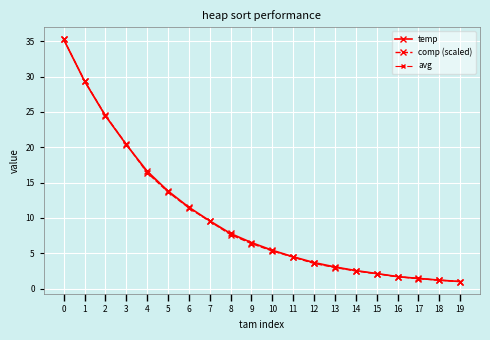

Reading right to left, extract all data points from this chart.

temp: 19=1.0	18=1.2	17=1.4	16=1.7	15=2.1	14=2.5	13=3.1	12=3.7	11=4.5	10=5.4	9=6.5	8=7.8	7=9.6	6=11.5	5=13.8	4=16.6	3=20.4	2=24.4	1=29.4	0=35.3
comp (scaled): 19=1.0	18=1.2	17=1.4	16=1.7	15=2.1	14=2.5	13=3.0	12=3.6	11=4.4	10=5.3	9=6.4	8=7.6	7=9.5	6=11.4	5=13.7	4=16.4	3=20.4	2=24.5	1=29.4	0=35.3
avg: 19=1.0	18=1.2	17=1.4	16=1.7	15=2.1	14=2.5	13=3.0	12=3.6	11=4.5	10=5.4	9=6.4	8=7.7	7=9.5	6=11.5	5=13.7	4=16.5	3=20.4	2=24.5	1=29.4	0=35.3